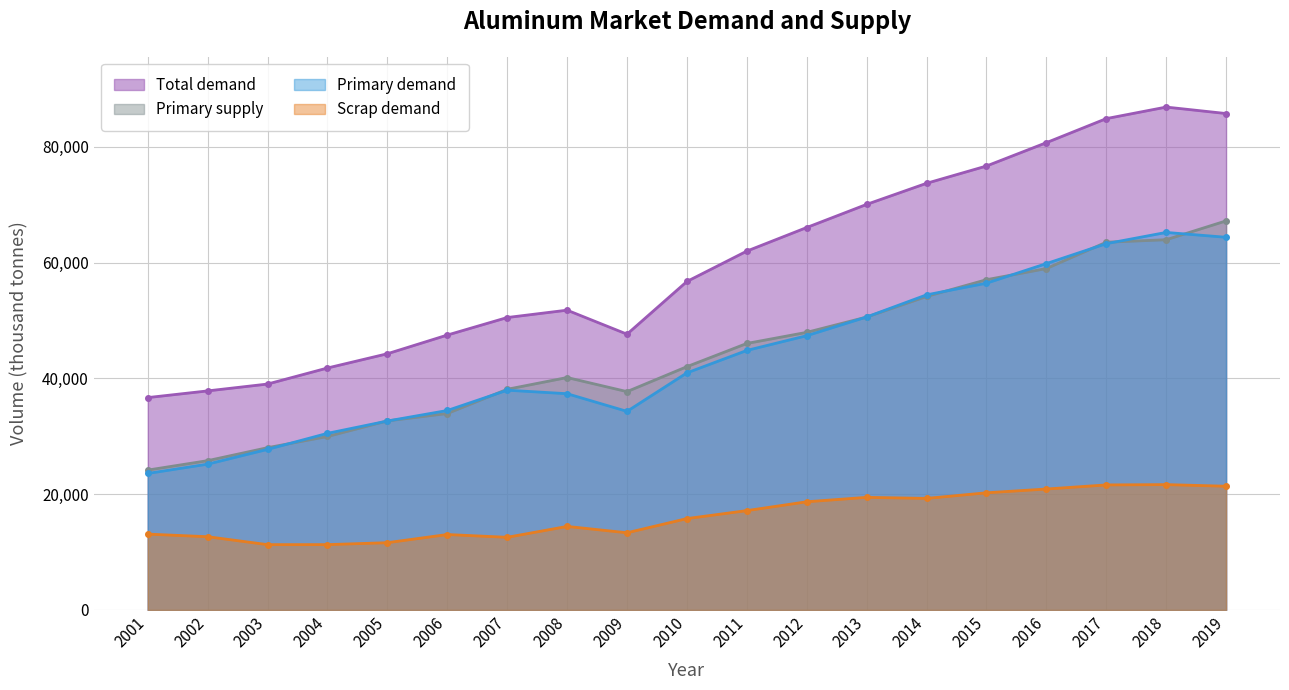

What is the sum of the Primary supply values at 2003 and 2002?

53835.3